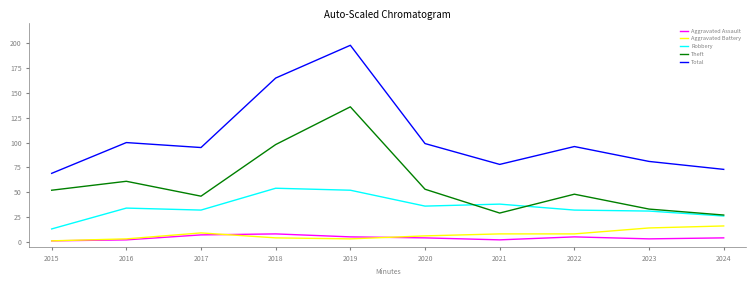

At which category is the sum across all series the highest?

2019